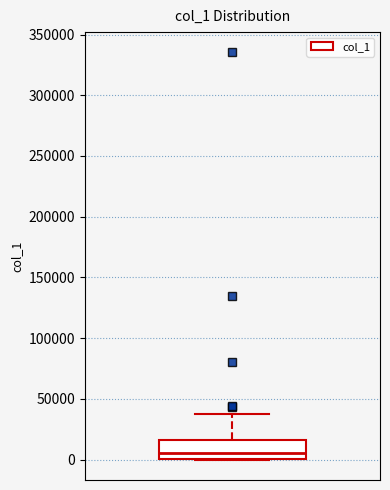

Transcribe this box plot: give where the median line is, the range the box spans, and where the two whiskers end, as read against the y-axis. The values are not printed on the chart, so give them approximately, as read against the axis.

median 5000, box 0 to 15000, whiskers 0 to 40000